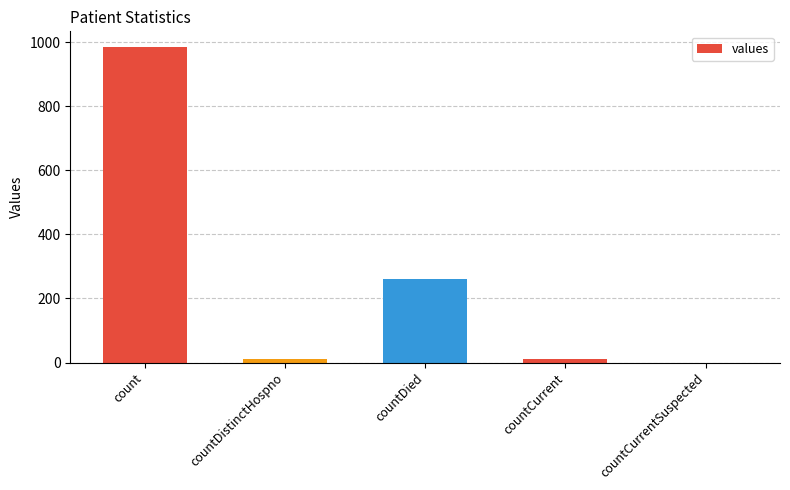

Which has a higher value, countDied or countCurrentSuspected?

countDied